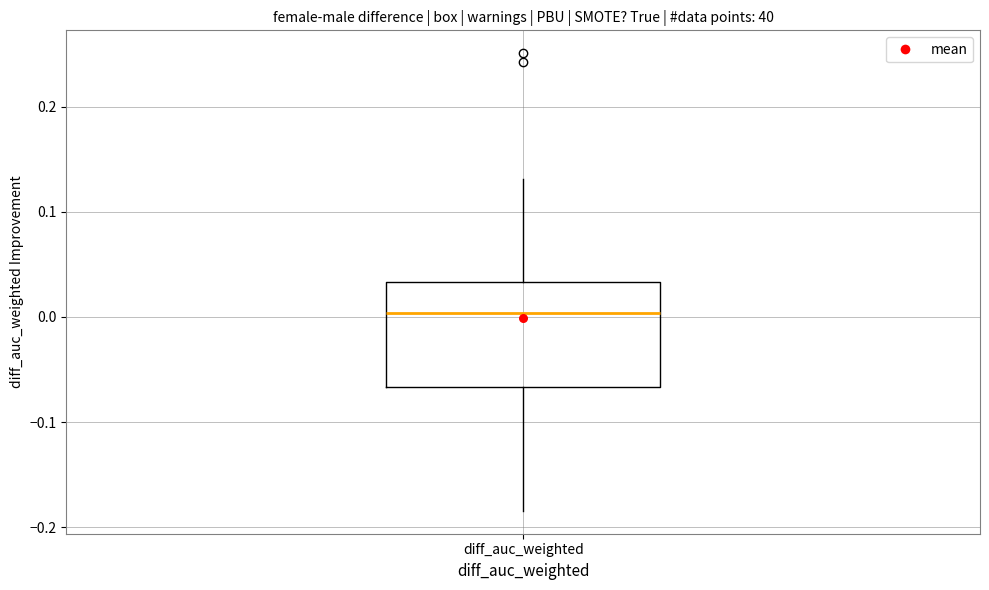

Where is the lower edge of the box for diff_auc_weighted on the y-axis? The values are not printed on the chart, so give them approximately, as read against the axis.

-0.07